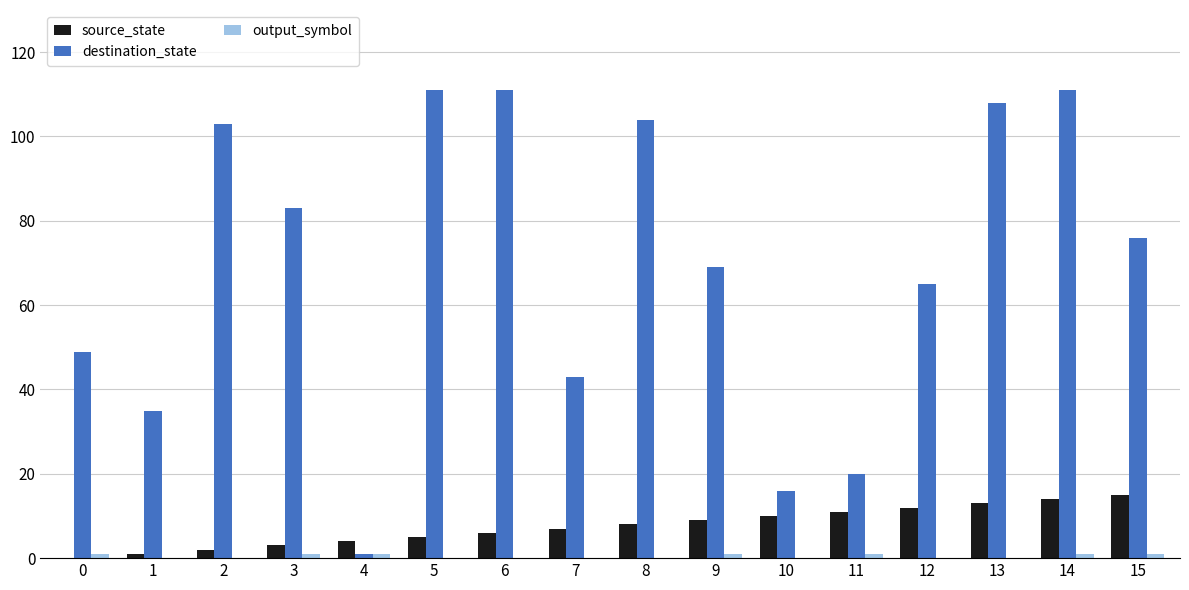

What is the greatest value displayed?

111